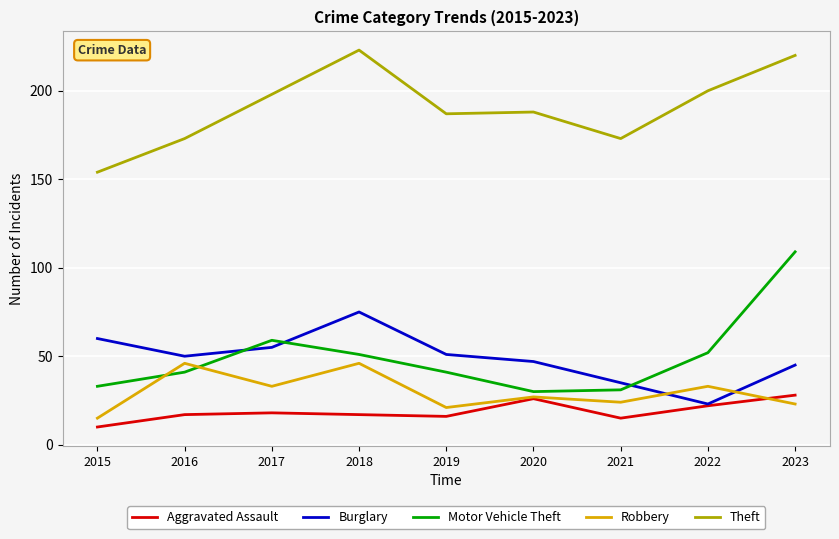

Reading left to right, what are all the values shown in this chart?

Aggravated Assault: 10	17	18	17	16	26	15	22	28
Burglary: 60	50	55	75	51	47	35	23	45
Motor Vehicle Theft: 33	41	59	51	41	30	31	52	109
Robbery: 15	46	33	46	21	27	24	33	23
Theft: 154	173	198	223	187	188	173	200	220